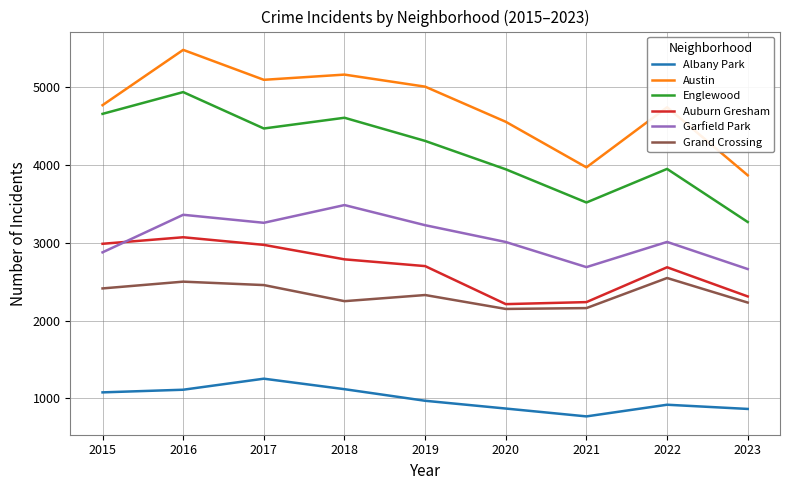

In Albany Park, how many points are higher than both neighbors (excluding endpoints)?

2